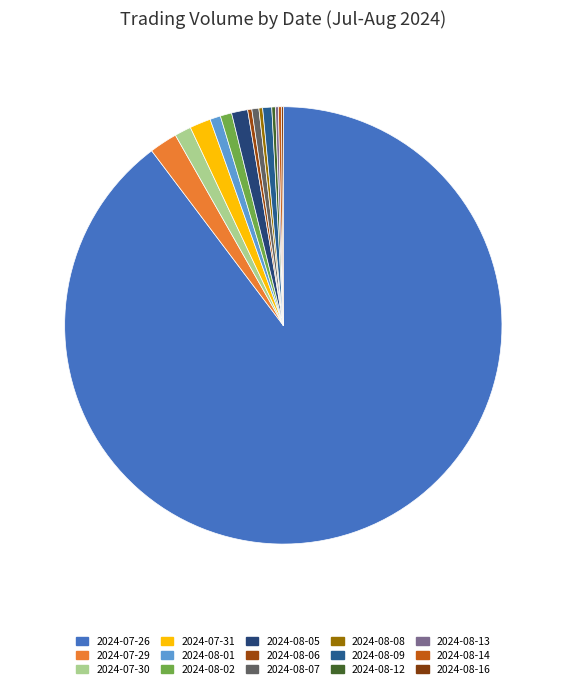

To the nearest percent, what is the combined percentage of 2024-08-06 and 2024-08-09?

1%